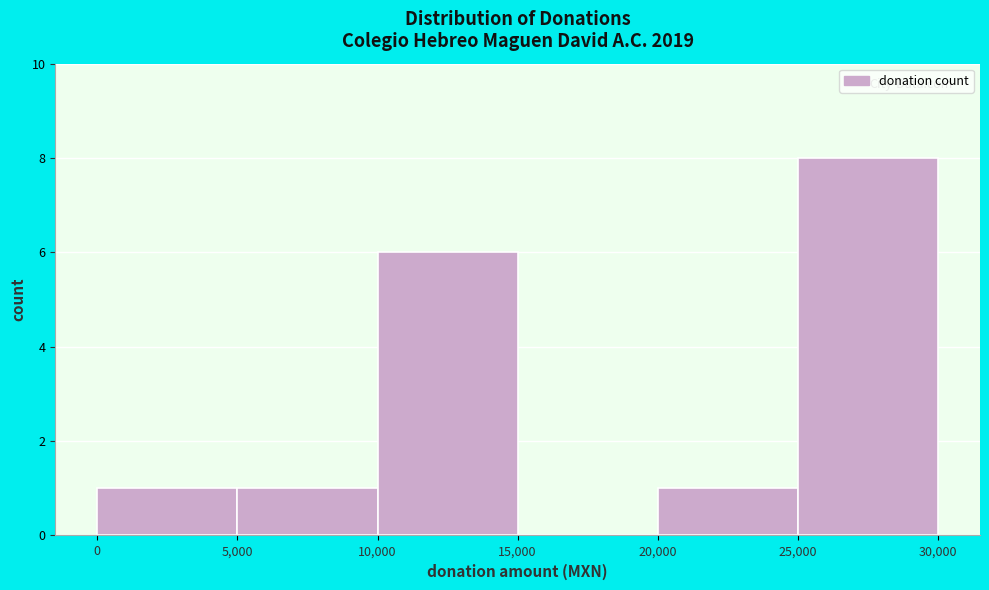

How tall is the bar that spans 20000 to 25000 on the x-axis? Neither the bar edges nor the heights are printed on the chart, so give them approximately, as read against the axes.

1